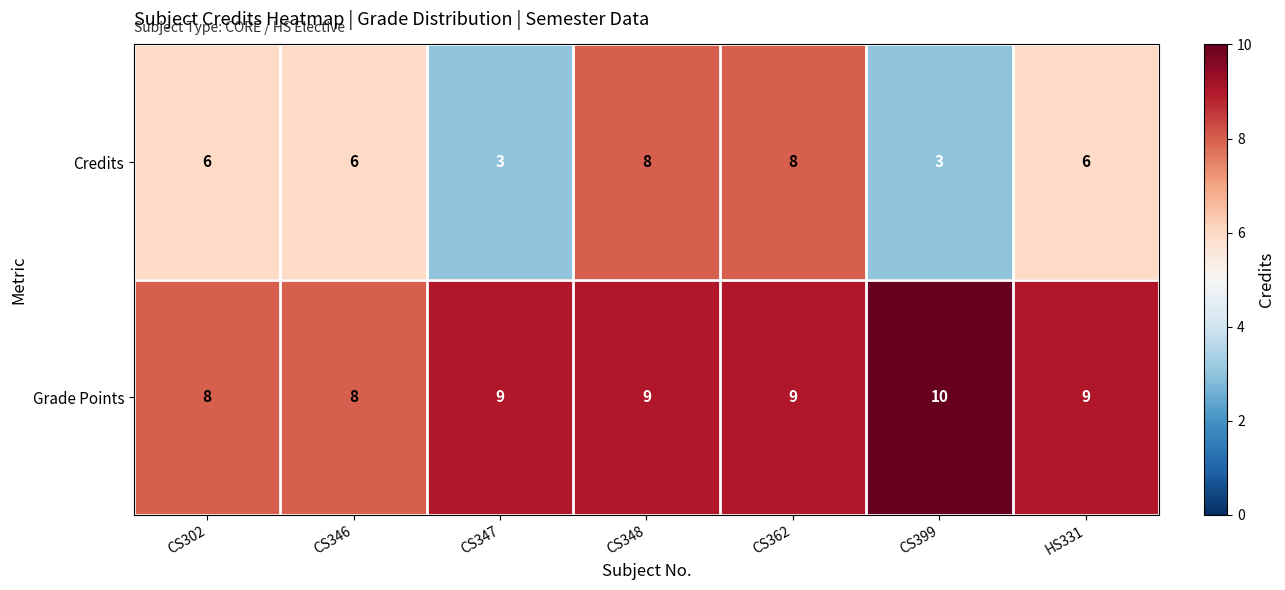

What is the approximate value of Grade Points at CS302?

8